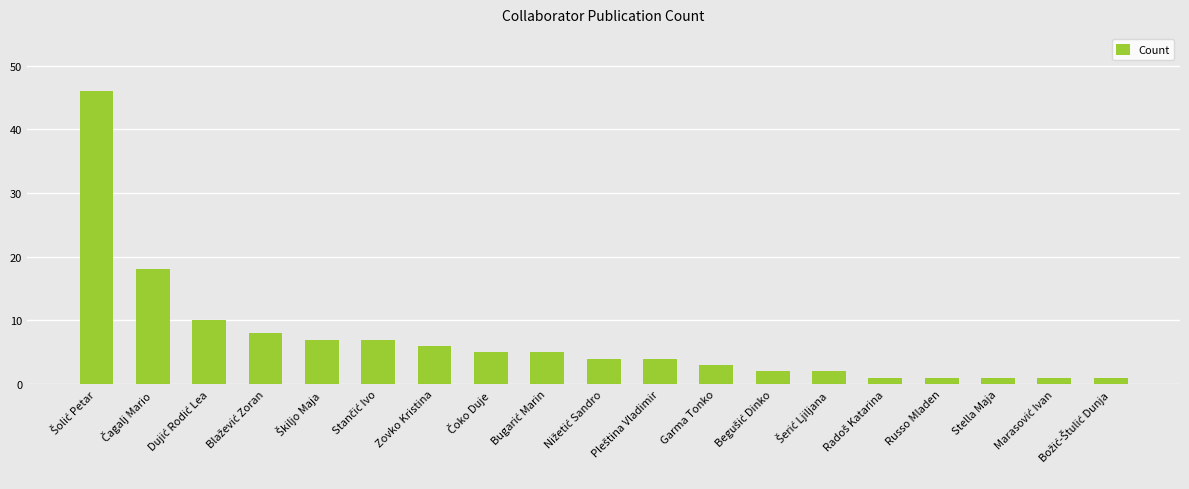

What is the sum of all values?

132